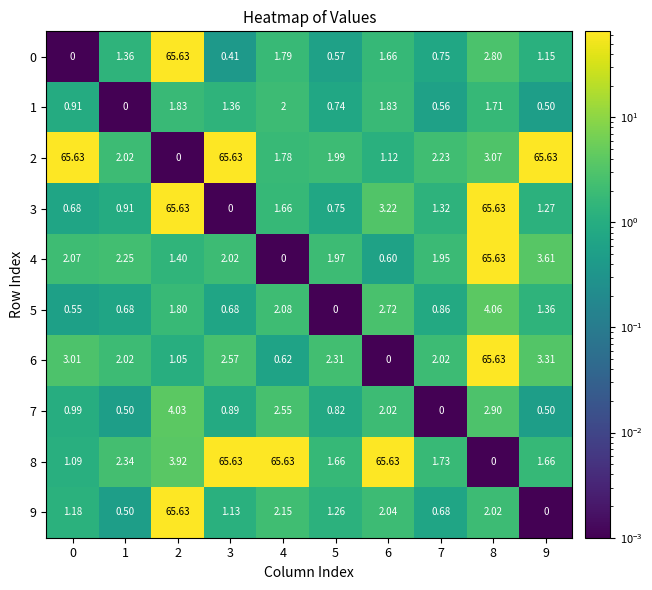

Which series has the largest total across all categories?

8